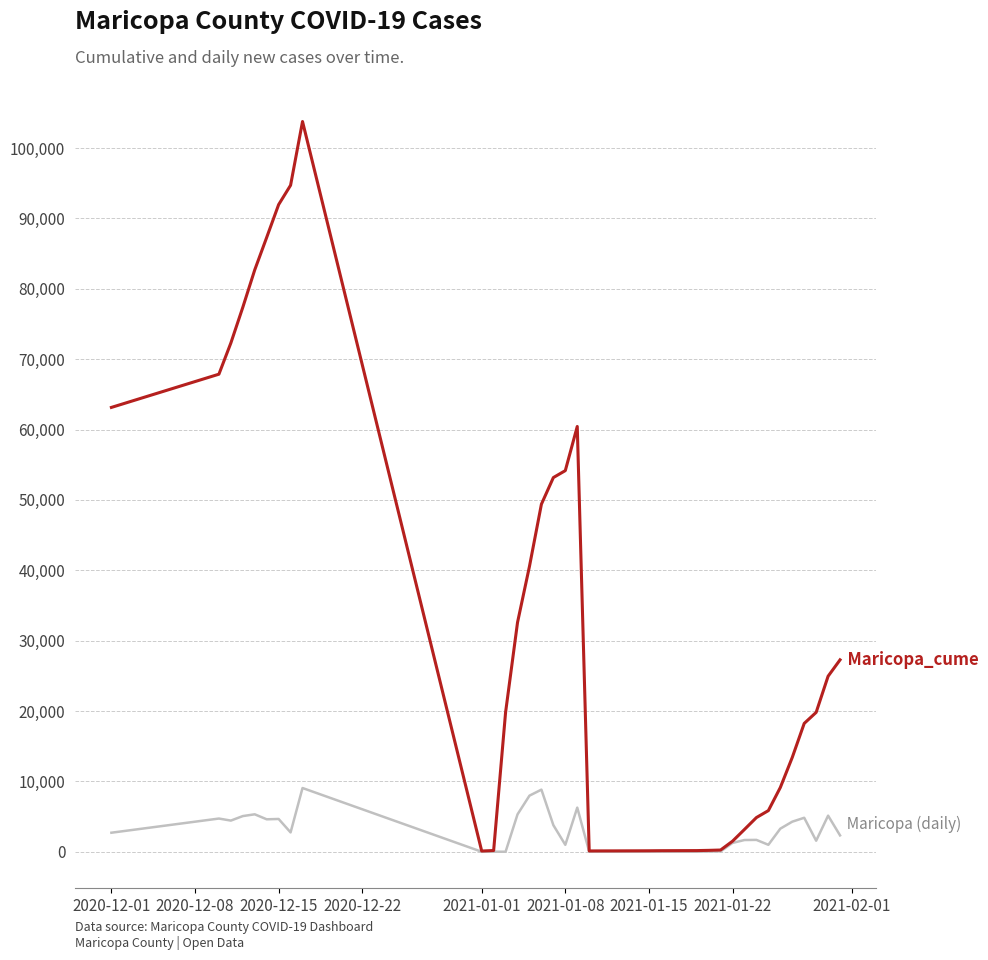

What is the maximum value shown in the chart?

103763